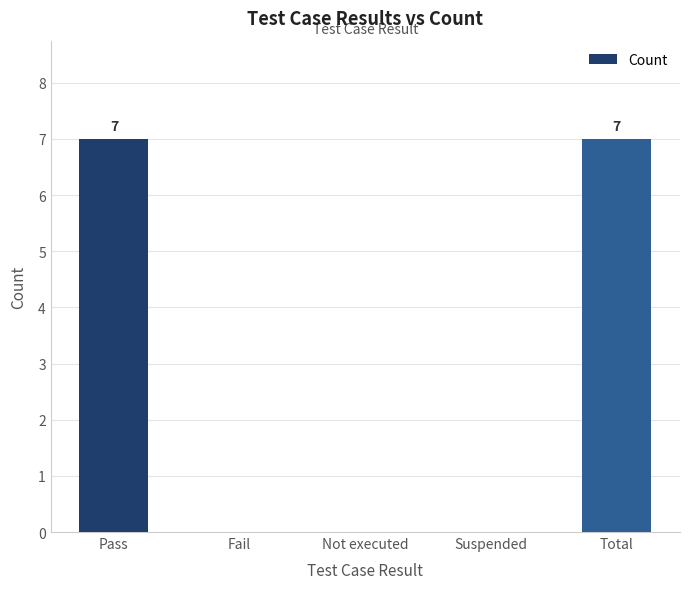

What is the change in value from Pass to Fail?

-7